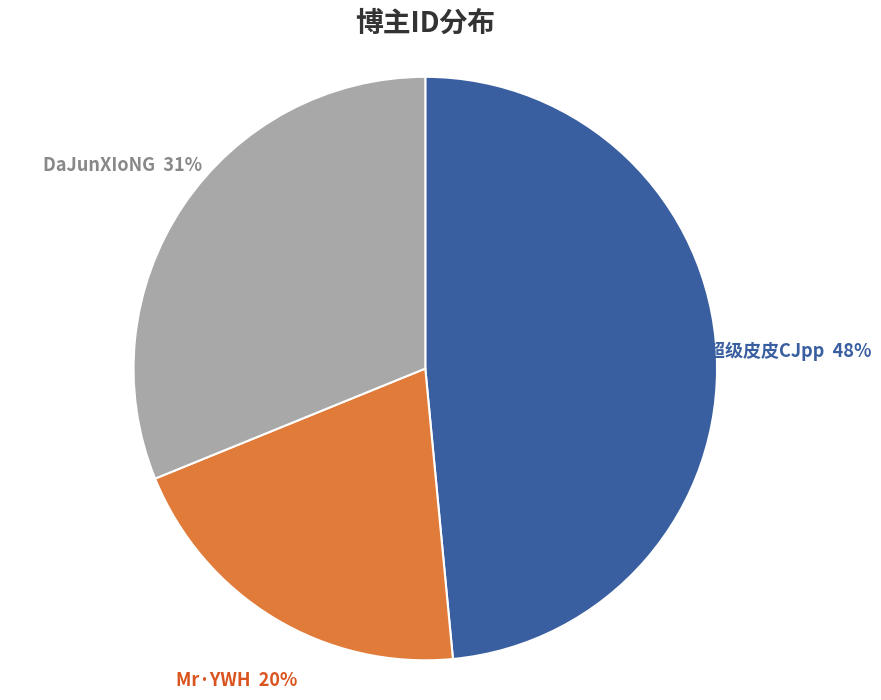

Is it true that Mr·YWH is 20% of the pie?

True